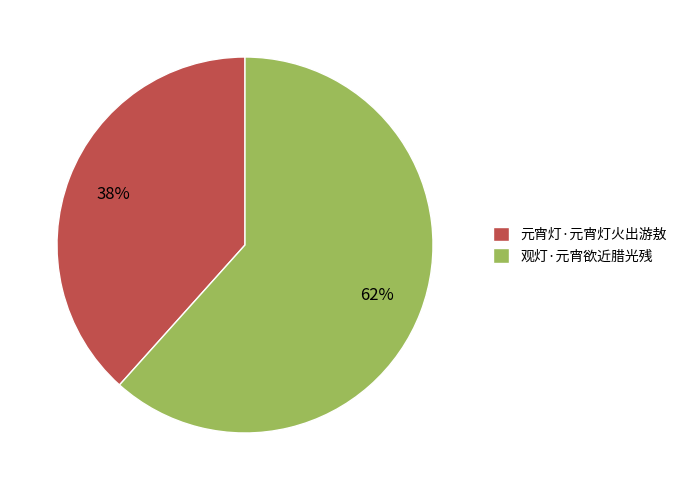

What is the ratio of the value at 观灯·元宵欲近腊光残 to the value at 元宵灯·元宵灯火出游敖?

1.6